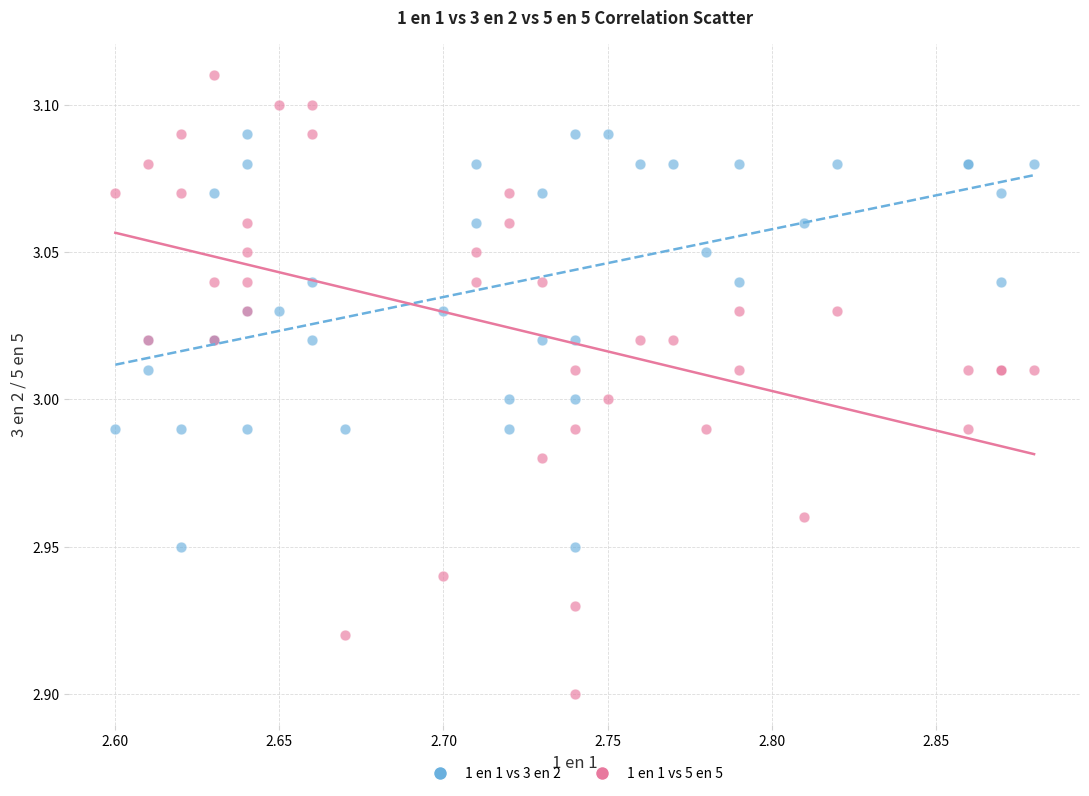

Which series has the widest spread of Y values?

1 en 1 vs 5 en 5